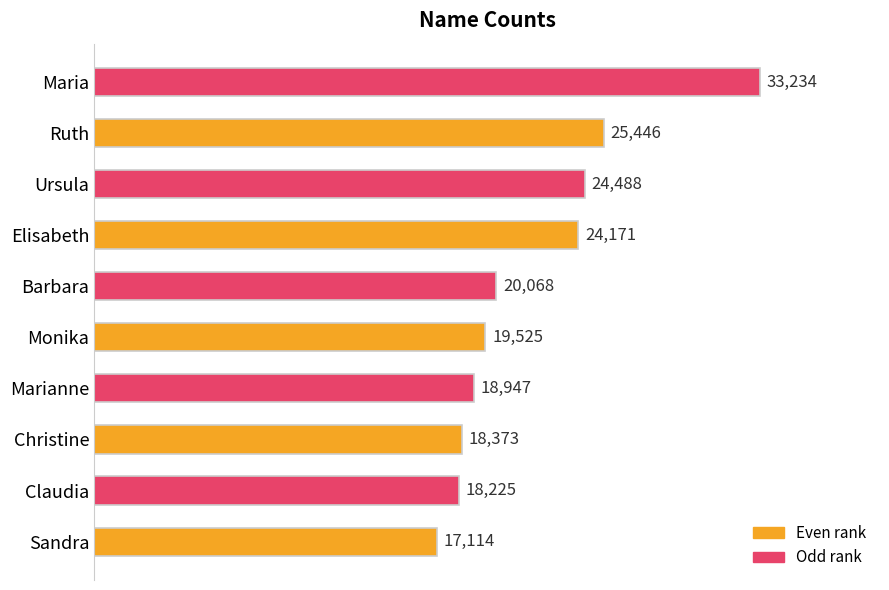

The value at Marianne is 6366. True or false?

False